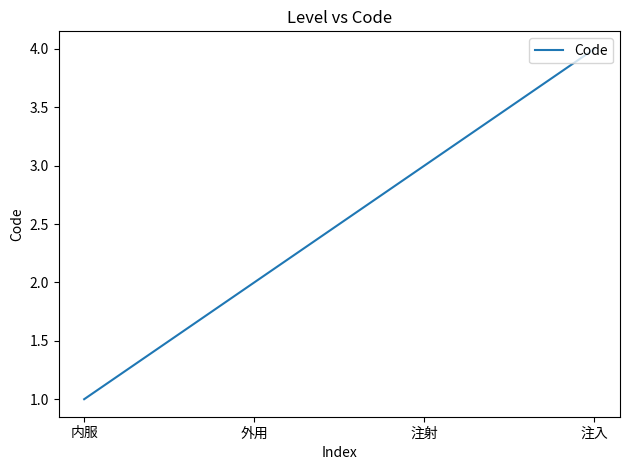

Rank the categories by value from lowest to highest.

内服, 外用, 注射, 注入